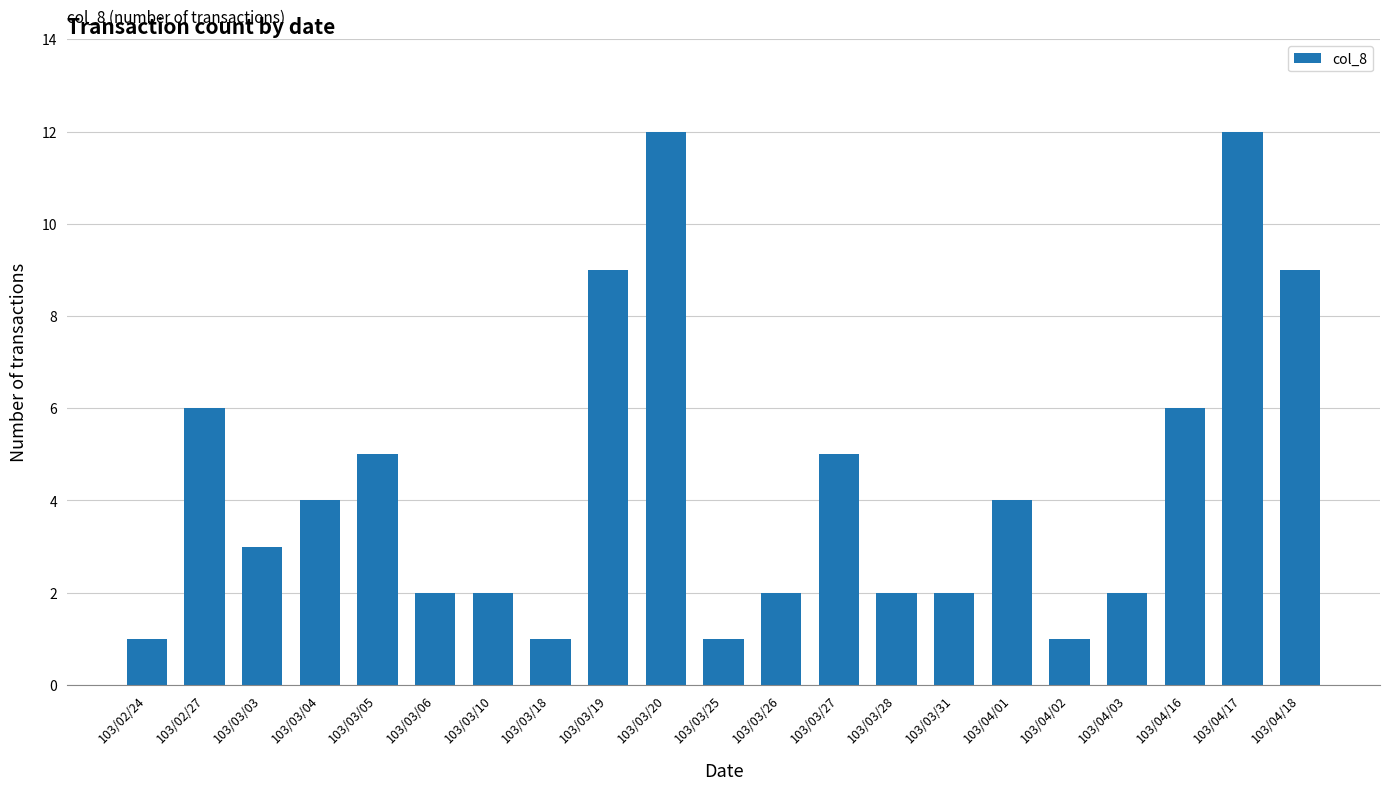

Reading left to right, extract all data points from this chart.

103/02/24=1	103/02/27=6	103/03/03=3	103/03/04=4	103/03/05=5	103/03/06=2	103/03/10=2	103/03/18=1	103/03/19=9	103/03/20=12	103/03/25=1	103/03/26=2	103/03/27=5	103/03/28=2	103/03/31=2	103/04/01=4	103/04/02=1	103/04/03=2	103/04/16=6	103/04/17=12	103/04/18=9